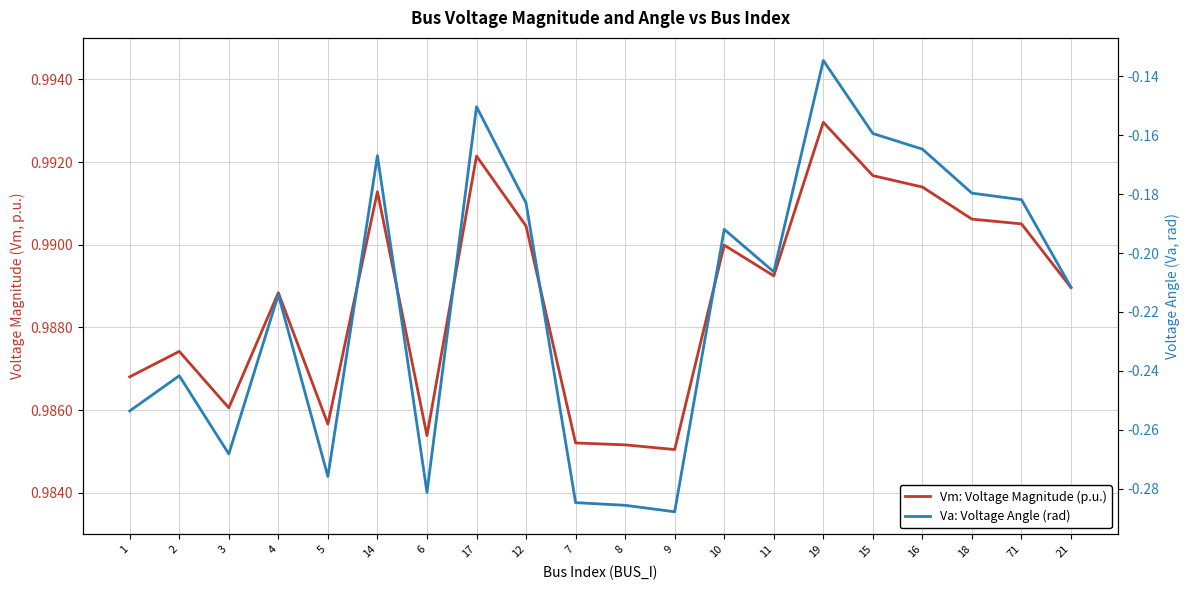

At which category is the sum across all series the highest?

19